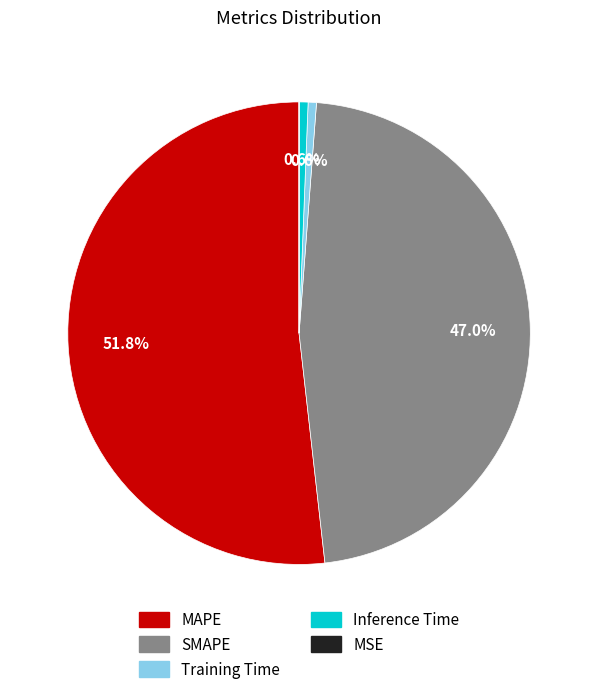

To the nearest percent, what percentage of the pie is Training Time?

1%